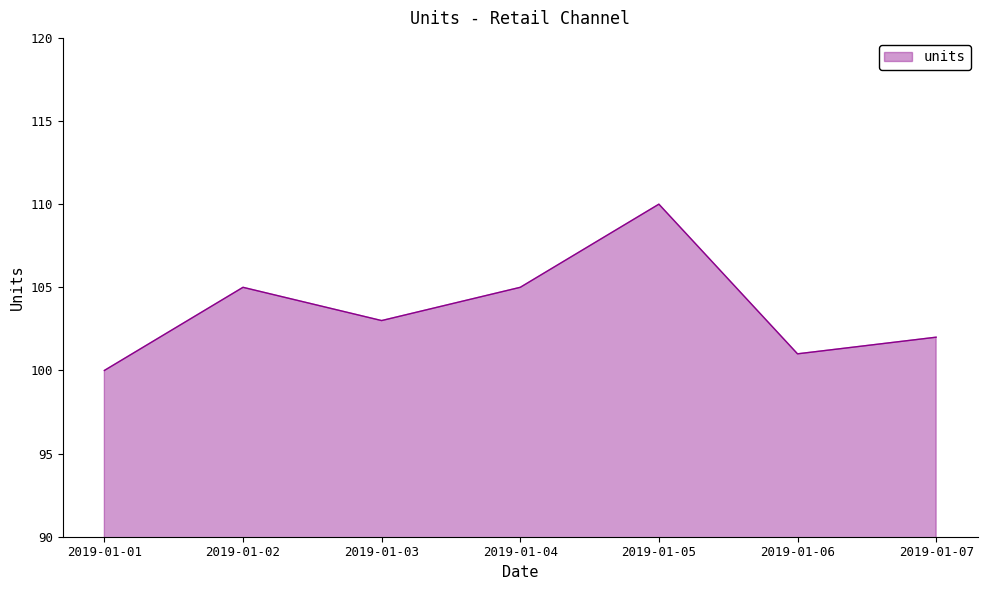

True or false: the data has more than 2 interior local peaks.

False